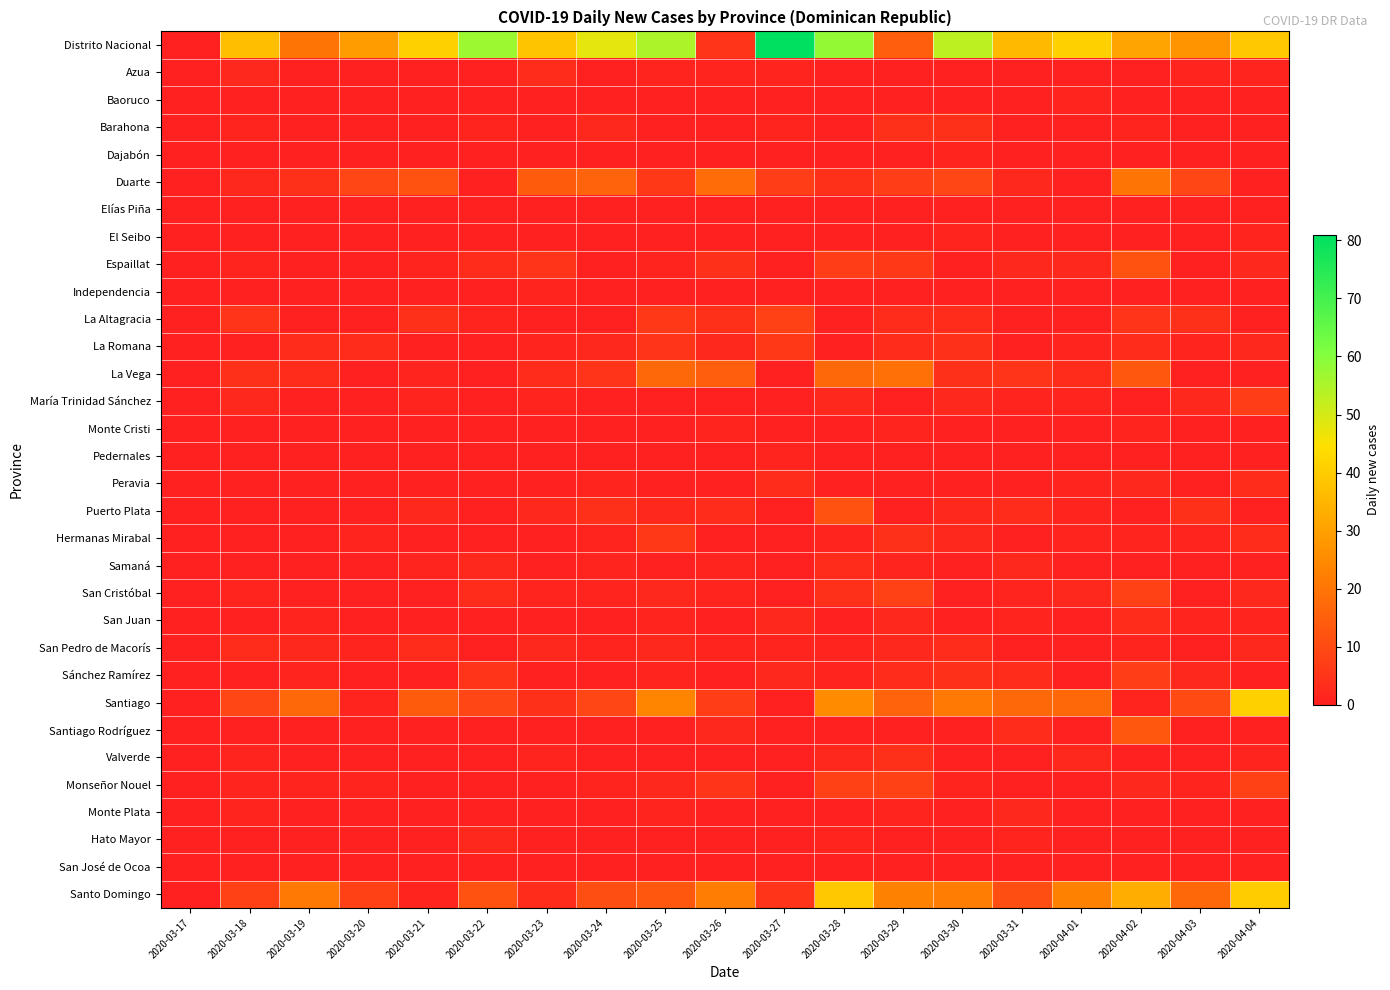

Reading left to right, extract all data points from this chart.

Distrito Nacional: 2020-03-17=0	2020-03-18=37	2020-03-19=20	2020-03-20=29	2020-03-21=41	2020-03-22=57	2020-03-23=38	2020-03-24=48	2020-03-25=55	2020-03-26=5	2020-03-27=81	2020-03-28=58	2020-03-29=15	2020-03-30=53	2020-03-31=36	2020-04-01=41	2020-04-02=31	2020-04-03=27	2020-04-04=39
Azua: 2020-03-17=0	2020-03-18=2	2020-03-19=0	2020-03-20=0	2020-03-21=0	2020-03-22=0	2020-03-23=3	2020-03-24=0	2020-03-25=1	2020-03-26=1	2020-03-27=1	2020-03-28=0	2020-03-29=0	2020-03-30=0	2020-03-31=0	2020-04-01=0	2020-04-02=0	2020-04-03=1	2020-04-04=1
Baoruco: 2020-03-17=0	2020-03-18=0	2020-03-19=0	2020-03-20=0	2020-03-21=0	2020-03-22=0	2020-03-23=0	2020-03-24=0	2020-03-25=0	2020-03-26=0	2020-03-27=0	2020-03-28=0	2020-03-29=0	2020-03-30=0	2020-03-31=0	2020-04-01=1	2020-04-02=0	2020-04-03=0	2020-04-04=0
Barahona: 2020-03-17=0	2020-03-18=1	2020-03-19=0	2020-03-20=0	2020-03-21=0	2020-03-22=1	2020-03-23=0	2020-03-24=2	2020-03-25=0	2020-03-26=0	2020-03-27=1	2020-03-28=0	2020-03-29=4	2020-03-30=4	2020-03-31=0	2020-04-01=0	2020-04-02=1	2020-04-03=0	2020-04-04=0
Dajabón: 2020-03-17=0	2020-03-18=0	2020-03-19=0	2020-03-20=0	2020-03-21=0	2020-03-22=0	2020-03-23=0	2020-03-24=0	2020-03-25=0	2020-03-26=0	2020-03-27=0	2020-03-28=0	2020-03-29=0	2020-03-30=1	2020-03-31=0	2020-04-01=0	2020-04-02=0	2020-04-03=0	2020-04-04=0
Duarte: 2020-03-17=0	2020-03-18=2	2020-03-19=4	2020-03-20=9	2020-03-21=12	2020-03-22=0	2020-03-23=14	2020-03-24=16	2020-03-25=6	2020-03-26=18	2020-03-27=7	2020-03-28=4	2020-03-29=7	2020-03-30=9	2020-03-31=2	2020-04-01=0	2020-04-02=20	2020-04-03=9	2020-04-04=0
Elías Piña: 2020-03-17=0	2020-03-18=0	2020-03-19=0	2020-03-20=0	2020-03-21=0	2020-03-22=0	2020-03-23=0	2020-03-24=0	2020-03-25=0	2020-03-26=0	2020-03-27=0	2020-03-28=0	2020-03-29=0	2020-03-30=0	2020-03-31=0	2020-04-01=0	2020-04-02=0	2020-04-03=0	2020-04-04=0
El Seibo: 2020-03-17=0	2020-03-18=0	2020-03-19=0	2020-03-20=0	2020-03-21=0	2020-03-22=0	2020-03-23=0	2020-03-24=0	2020-03-25=0	2020-03-26=0	2020-03-27=0	2020-03-28=0	2020-03-29=0	2020-03-30=1	2020-03-31=0	2020-04-01=0	2020-04-02=0	2020-04-03=0	2020-04-04=1
Espaillat: 2020-03-17=0	2020-03-18=1	2020-03-19=0	2020-03-20=0	2020-03-21=1	2020-03-22=3	2020-03-23=5	2020-03-24=0	2020-03-25=1	2020-03-26=4	2020-03-27=0	2020-03-28=7	2020-03-29=6	2020-03-30=0	2020-03-31=2	2020-04-01=2	2020-04-02=12	2020-04-03=0	2020-04-04=2
Independencia: 2020-03-17=0	2020-03-18=0	2020-03-19=0	2020-03-20=0	2020-03-21=0	2020-03-22=0	2020-03-23=1	2020-03-24=0	2020-03-25=0	2020-03-26=0	2020-03-27=0	2020-03-28=0	2020-03-29=0	2020-03-30=0	2020-03-31=0	2020-04-01=0	2020-04-02=0	2020-04-03=0	2020-04-04=0
La Altagracia: 2020-03-17=0	2020-03-18=5	2020-03-19=0	2020-03-20=0	2020-03-21=4	2020-03-22=1	2020-03-23=0	2020-03-24=0	2020-03-25=6	2020-03-26=4	2020-03-27=8	2020-03-28=0	2020-03-29=3	2020-03-30=3	2020-03-31=0	2020-04-01=0	2020-04-02=5	2020-04-03=4	2020-04-04=0
La Romana: 2020-03-17=0	2020-03-18=0	2020-03-19=3	2020-03-20=3	2020-03-21=0	2020-03-22=0	2020-03-23=1	2020-03-24=2	2020-03-25=5	2020-03-26=2	2020-03-27=6	2020-03-28=0	2020-03-29=3	2020-03-30=4	2020-03-31=0	2020-04-01=1	2020-04-02=3	2020-04-03=1	2020-04-04=2
La Vega: 2020-03-17=0	2020-03-18=4	2020-03-19=3	2020-03-20=0	2020-03-21=1	2020-03-22=0	2020-03-23=3	2020-03-24=5	2020-03-25=17	2020-03-26=15	2020-03-27=0	2020-03-28=17	2020-03-29=19	2020-03-30=4	2020-03-31=5	2020-04-01=3	2020-04-02=13	2020-04-03=0	2020-04-04=0
María Trinidad Sánchez: 2020-03-17=0	2020-03-18=2	2020-03-19=0	2020-03-20=0	2020-03-21=1	2020-03-22=0	2020-03-23=1	2020-03-24=0	2020-03-25=0	2020-03-26=0	2020-03-27=0	2020-03-28=2	2020-03-29=0	2020-03-30=2	2020-03-31=1	2020-04-01=1	2020-04-02=0	2020-04-03=2	2020-04-04=7
Monte Cristi: 2020-03-17=0	2020-03-18=0	2020-03-19=0	2020-03-20=0	2020-03-21=0	2020-03-22=0	2020-03-23=0	2020-03-24=0	2020-03-25=0	2020-03-26=1	2020-03-27=0	2020-03-28=0	2020-03-29=1	2020-03-30=0	2020-03-31=0	2020-04-01=0	2020-04-02=1	2020-04-03=0	2020-04-04=0
Pedernales: 2020-03-17=0	2020-03-18=0	2020-03-19=0	2020-03-20=0	2020-03-21=0	2020-03-22=0	2020-03-23=0	2020-03-24=0	2020-03-25=0	2020-03-26=0	2020-03-27=1	2020-03-28=0	2020-03-29=0	2020-03-30=0	2020-03-31=0	2020-04-01=0	2020-04-02=0	2020-04-03=0	2020-04-04=0
Peravia: 2020-03-17=0	2020-03-18=0	2020-03-19=0	2020-03-20=0	2020-03-21=0	2020-03-22=0	2020-03-23=0	2020-03-24=1	2020-03-25=0	2020-03-26=0	2020-03-27=3	2020-03-28=0	2020-03-29=0	2020-03-30=0	2020-03-31=0	2020-04-01=1	2020-04-02=2	2020-04-03=0	2020-04-04=3
Puerto Plata: 2020-03-17=0	2020-03-18=0	2020-03-19=0	2020-03-20=0	2020-03-21=2	2020-03-22=0	2020-03-23=2	2020-03-24=4	2020-03-25=2	2020-03-26=3	2020-03-27=0	2020-03-28=12	2020-03-29=0	2020-03-30=2	2020-03-31=3	2020-04-01=1	2020-04-02=0	2020-04-03=4	2020-04-04=0
Hermanas Mirabal: 2020-03-17=0	2020-03-18=0	2020-03-19=0	2020-03-20=1	2020-03-21=0	2020-03-22=0	2020-03-23=0	2020-03-24=1	2020-03-25=6	2020-03-26=0	2020-03-27=0	2020-03-28=1	2020-03-29=4	2020-03-30=2	2020-03-31=0	2020-04-01=1	2020-04-02=1	2020-04-03=1	2020-04-04=3
Samaná: 2020-03-17=0	2020-03-18=0	2020-03-19=0	2020-03-20=0	2020-03-21=1	2020-03-22=2	2020-03-23=0	2020-03-24=1	2020-03-25=0	2020-03-26=1	2020-03-27=0	2020-03-28=3	2020-03-29=1	2020-03-30=0	2020-03-31=2	2020-04-01=0	2020-04-02=0	2020-04-03=0	2020-04-04=0
San Cristóbal: 2020-03-17=0	2020-03-18=1	2020-03-19=0	2020-03-20=0	2020-03-21=0	2020-03-22=3	2020-03-23=1	2020-03-24=1	2020-03-25=2	2020-03-26=1	2020-03-27=0	2020-03-28=4	2020-03-29=8	2020-03-30=0	2020-03-31=1	2020-04-01=2	2020-04-02=8	2020-04-03=0	2020-04-04=2
San Juan: 2020-03-17=0	2020-03-18=0	2020-03-19=1	2020-03-20=0	2020-03-21=0	2020-03-22=0	2020-03-23=0	2020-03-24=0	2020-03-25=1	2020-03-26=0	2020-03-27=2	2020-03-28=0	2020-03-29=2	2020-03-30=0	2020-03-31=1	2020-04-01=0	2020-04-02=3	2020-04-03=1	2020-04-04=1
San Pedro de Macorís: 2020-03-17=0	2020-03-18=3	2020-03-19=2	2020-03-20=1	2020-03-21=3	2020-03-22=0	2020-03-23=2	2020-03-24=1	2020-03-25=2	2020-03-26=1	2020-03-27=1	2020-03-28=1	2020-03-29=2	2020-03-30=3	2020-03-31=0	2020-04-01=0	2020-04-02=1	2020-04-03=0	2020-04-04=2
Sánchez Ramírez: 2020-03-17=0	2020-03-18=0	2020-03-19=1	2020-03-20=0	2020-03-21=0	2020-03-22=5	2020-03-23=0	2020-03-24=0	2020-03-25=1	2020-03-26=0	2020-03-27=2	2020-03-28=1	2020-03-29=3	2020-03-30=4	2020-03-31=3	2020-04-01=0	2020-04-02=7	2020-04-03=2	2020-04-04=0
Santiago: 2020-03-17=0	2020-03-18=9	2020-03-19=17	2020-03-20=1	2020-03-21=14	2020-03-22=9	2020-03-23=4	2020-03-24=9	2020-03-25=24	2020-03-26=7	2020-03-27=0	2020-03-28=25	2020-03-29=16	2020-03-30=21	2020-03-31=17	2020-04-01=17	2020-04-02=1	2020-04-03=10	2020-04-04=41
Santiago Rodríguez: 2020-03-17=0	2020-03-18=0	2020-03-19=0	2020-03-20=0	2020-03-21=0	2020-03-22=0	2020-03-23=0	2020-03-24=0	2020-03-25=0	2020-03-26=2	2020-03-27=0	2020-03-28=0	2020-03-29=0	2020-03-30=0	2020-03-31=3	2020-04-01=0	2020-04-02=13	2020-04-03=0	2020-04-04=0
Valverde: 2020-03-17=0	2020-03-18=1	2020-03-19=0	2020-03-20=0	2020-03-21=0	2020-03-22=0	2020-03-23=1	2020-03-24=0	2020-03-25=0	2020-03-26=0	2020-03-27=0	2020-03-28=2	2020-03-29=4	2020-03-30=0	2020-03-31=0	2020-04-01=2	2020-04-02=0	2020-04-03=0	2020-04-04=1
Monseñor Nouel: 2020-03-17=0	2020-03-18=1	2020-03-19=1	2020-03-20=1	2020-03-21=0	2020-03-22=0	2020-03-23=0	2020-03-24=1	2020-03-25=2	2020-03-26=5	2020-03-27=0	2020-03-28=8	2020-03-29=8	2020-03-30=1	2020-03-31=0	2020-04-01=0	2020-04-02=2	2020-04-03=1	2020-04-04=8
Monte Plata: 2020-03-17=0	2020-03-18=1	2020-03-19=0	2020-03-20=0	2020-03-21=0	2020-03-22=0	2020-03-23=0	2020-03-24=0	2020-03-25=1	2020-03-26=0	2020-03-27=0	2020-03-28=0	2020-03-29=1	2020-03-30=0	2020-03-31=2	2020-04-01=0	2020-04-02=0	2020-04-03=0	2020-04-04=0
Hato Mayor: 2020-03-17=0	2020-03-18=0	2020-03-19=0	2020-03-20=0	2020-03-21=0	2020-03-22=2	2020-03-23=0	2020-03-24=0	2020-03-25=0	2020-03-26=0	2020-03-27=0	2020-03-28=1	2020-03-29=0	2020-03-30=0	2020-03-31=1	2020-04-01=0	2020-04-02=0	2020-04-03=0	2020-04-04=0
San José de Ocoa: 2020-03-17=0	2020-03-18=0	2020-03-19=0	2020-03-20=0	2020-03-21=0	2020-03-22=0	2020-03-23=0	2020-03-24=0	2020-03-25=0	2020-03-26=0	2020-03-27=0	2020-03-28=0	2020-03-29=0	2020-03-30=0	2020-03-31=0	2020-04-01=0	2020-04-02=0	2020-04-03=0	2020-04-04=0
Santo Domingo: 2020-03-17=0	2020-03-18=8	2020-03-19=21	2020-03-20=8	2020-03-21=1	2020-03-22=12	2020-03-23=3	2020-03-24=11	2020-03-25=13	2020-03-26=22	2020-03-27=5	2020-03-28=39	2020-03-29=23	2020-03-30=22	2020-03-31=11	2020-04-01=23	2020-04-02=33	2020-04-03=17	2020-04-04=40